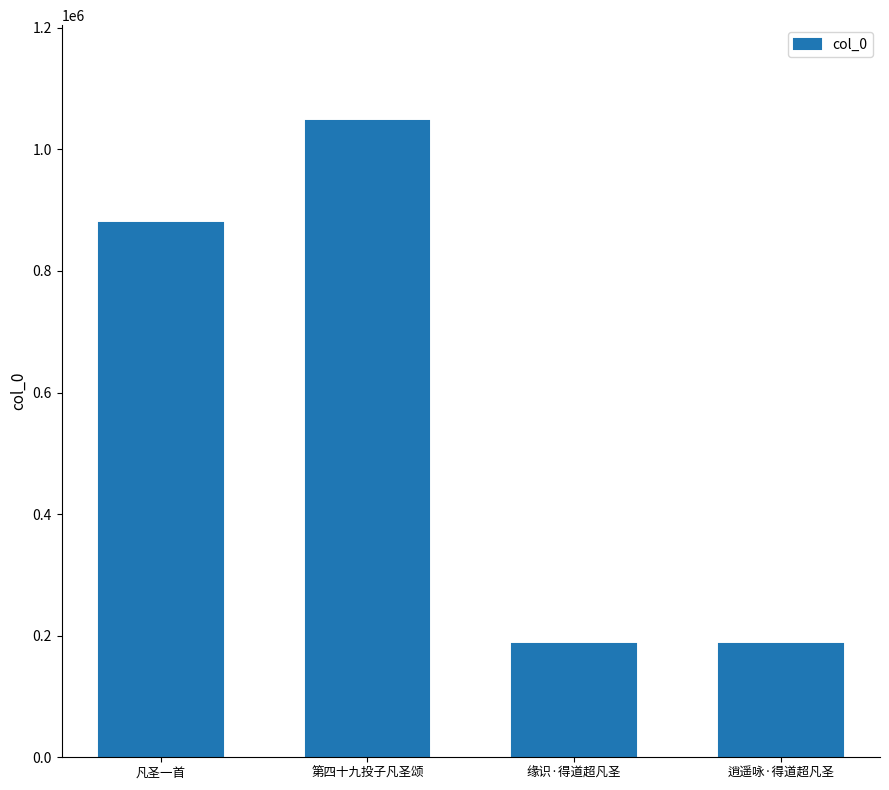

What is the greatest value displayed?

1047284